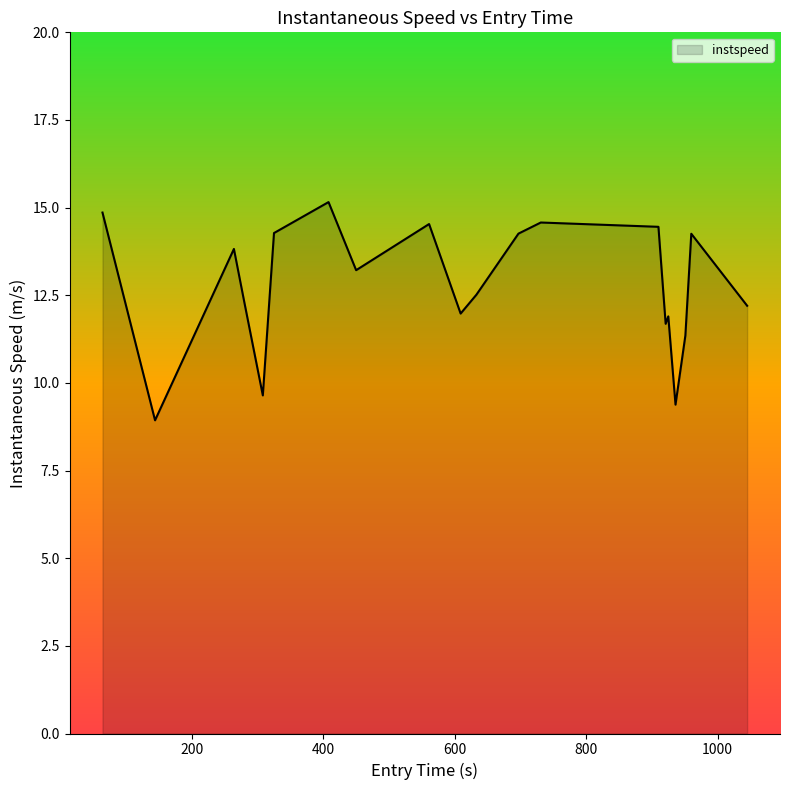

What is the smallest value displayed?

8.9